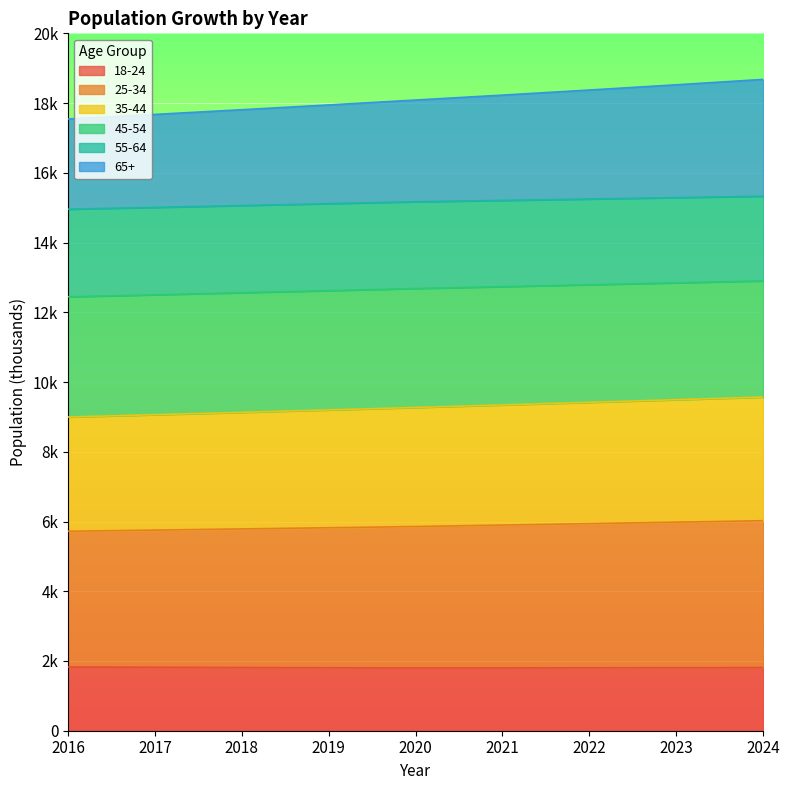

Which series changed the most between 2021 and 2022?

55-64